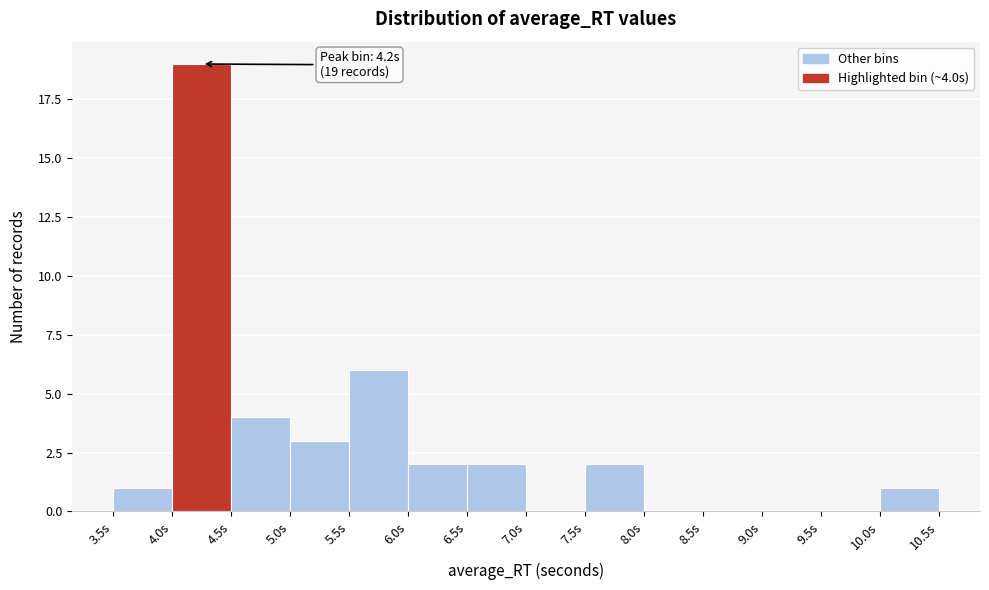

Over which range of the x-axis is the bar tallest?

4.0 to 4.5